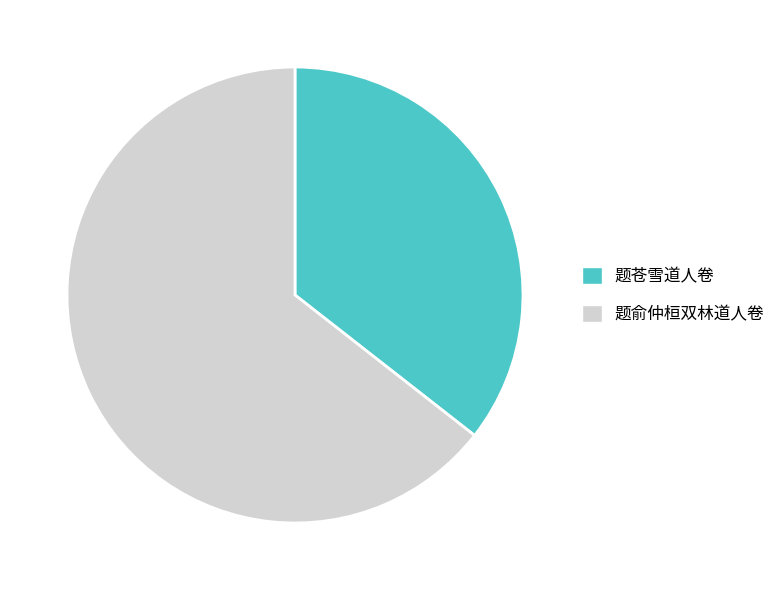

Is it true that 题俞仲桓双林道人卷 is 57% of the pie?

False